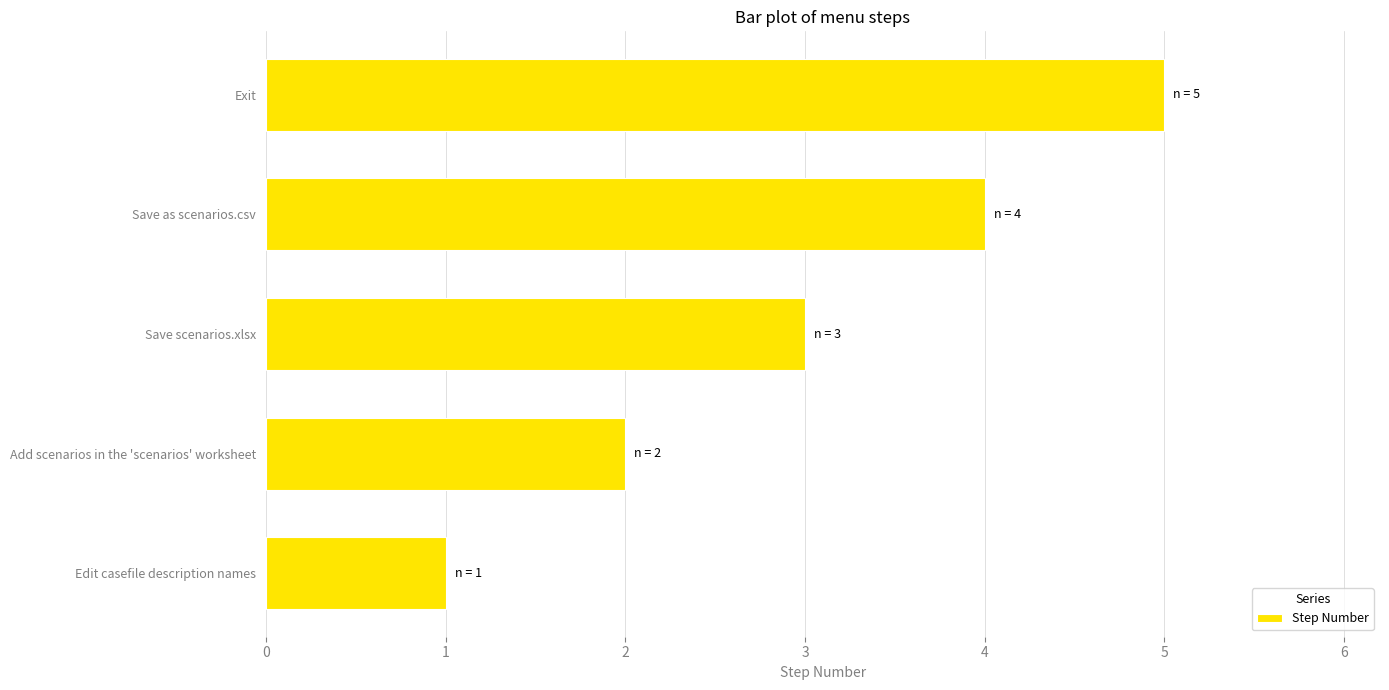

Read the value at Save as scenarios.csv.

4